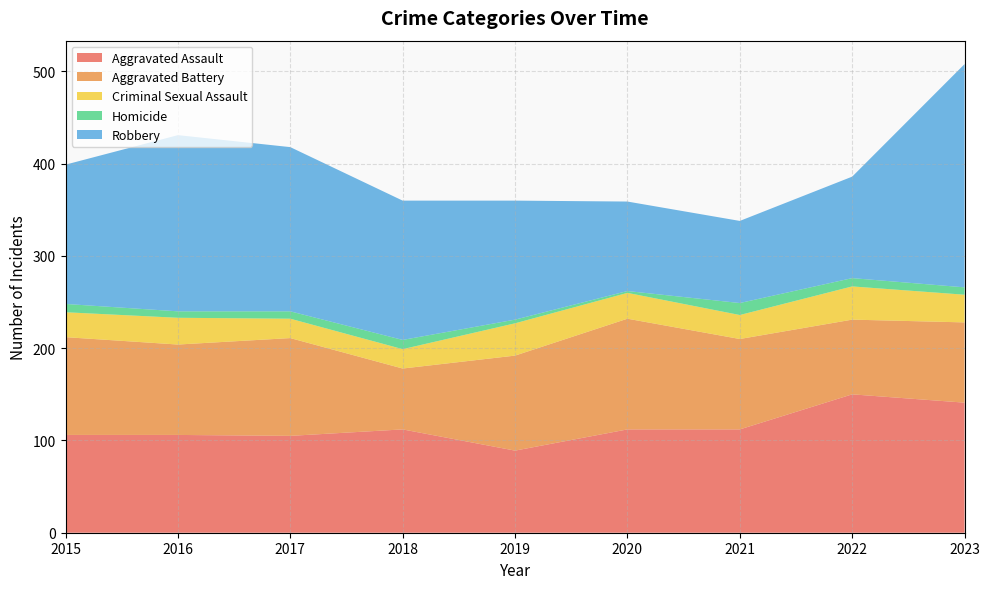

Reading left to right, what are all the values shown in this chart?

Aggravated Assault: 2015=106	2016=106	2017=105	2018=112	2019=89	2020=112	2021=112	2022=150	2023=141
Aggravated Battery: 2015=106	2016=98	2017=106	2018=66	2019=103	2020=120	2021=98	2022=81	2023=87
Criminal Sexual Assault: 2015=27	2016=29	2017=21	2018=21	2019=35	2020=28	2021=26	2022=36	2023=30
Homicide: 2015=9	2016=7	2017=8	2018=10	2019=4	2020=2	2021=13	2022=9	2023=8
Robbery: 2015=151	2016=191	2017=178	2018=151	2019=129	2020=97	2021=89	2022=110	2023=242